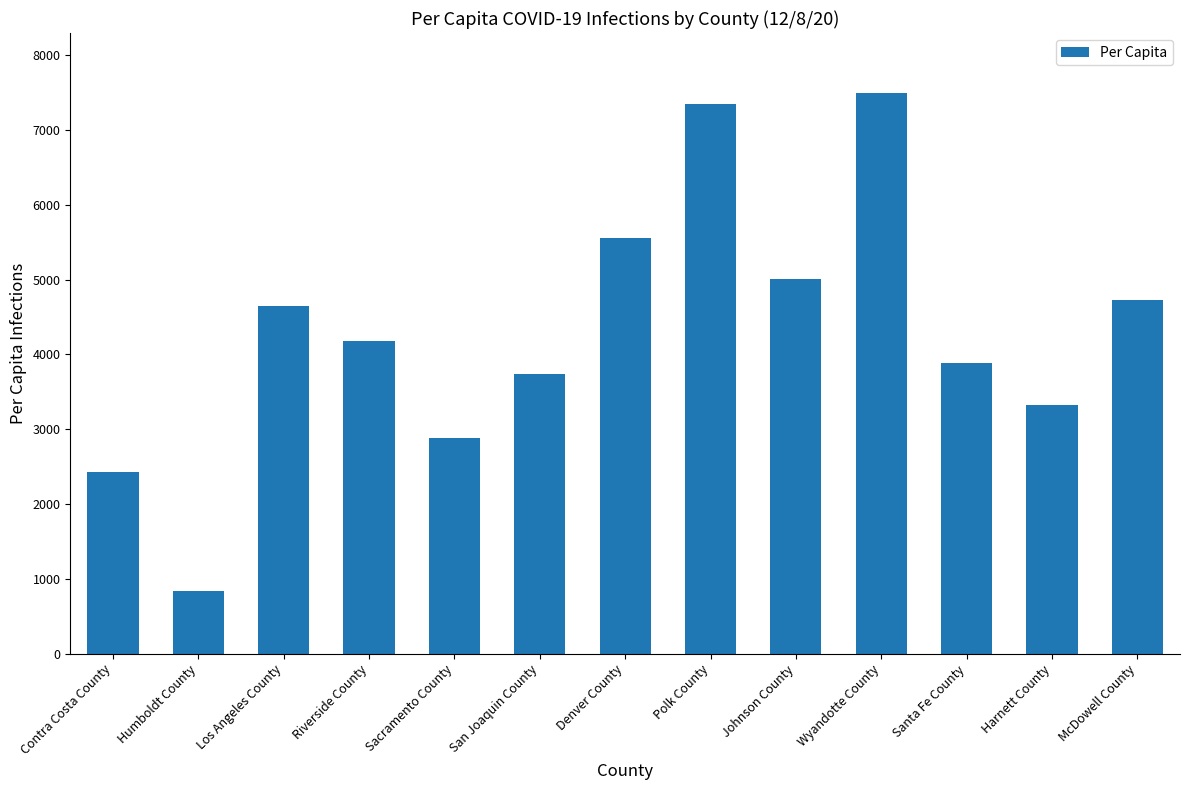

What is the difference between the values at Polk County and Harnett County?

4037